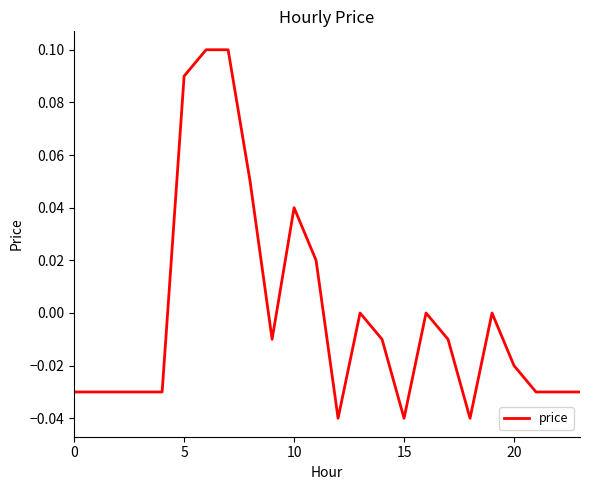

How many lines are shown in the chart?

1